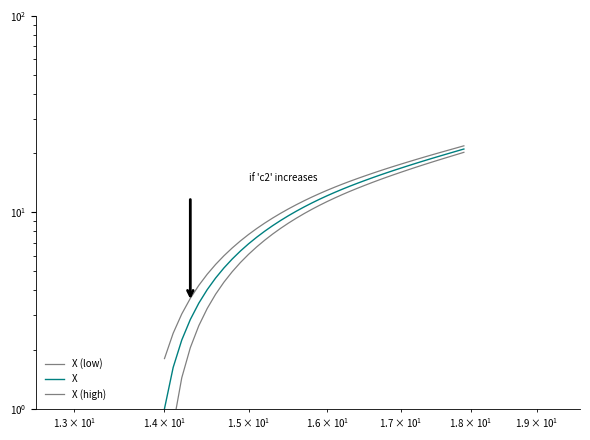

True or false: X (high) has more than 1 interior local peaks.

False